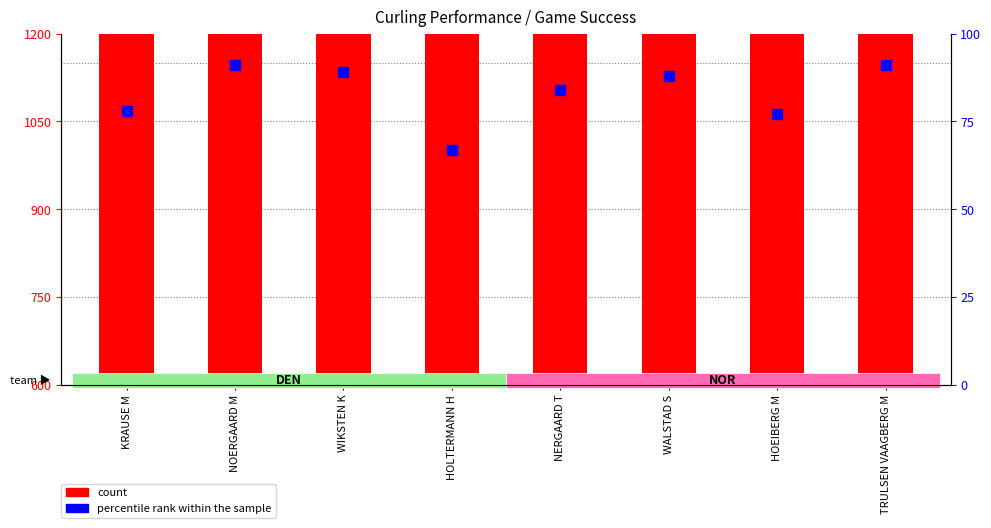

What are all the series names shown in the legend?

count, percentile rank within the sample